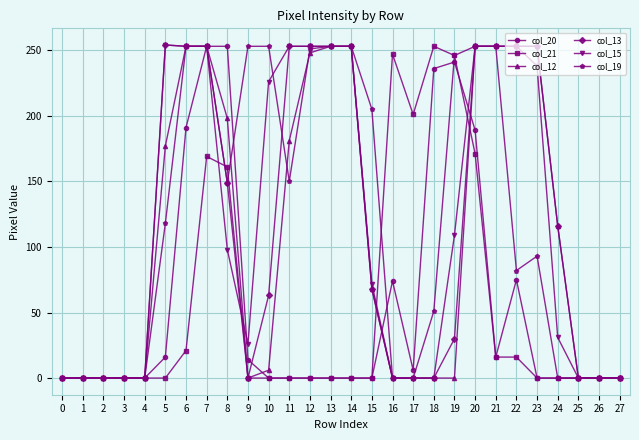

True or false: col_15 and col_13 intersect in this chart.

True